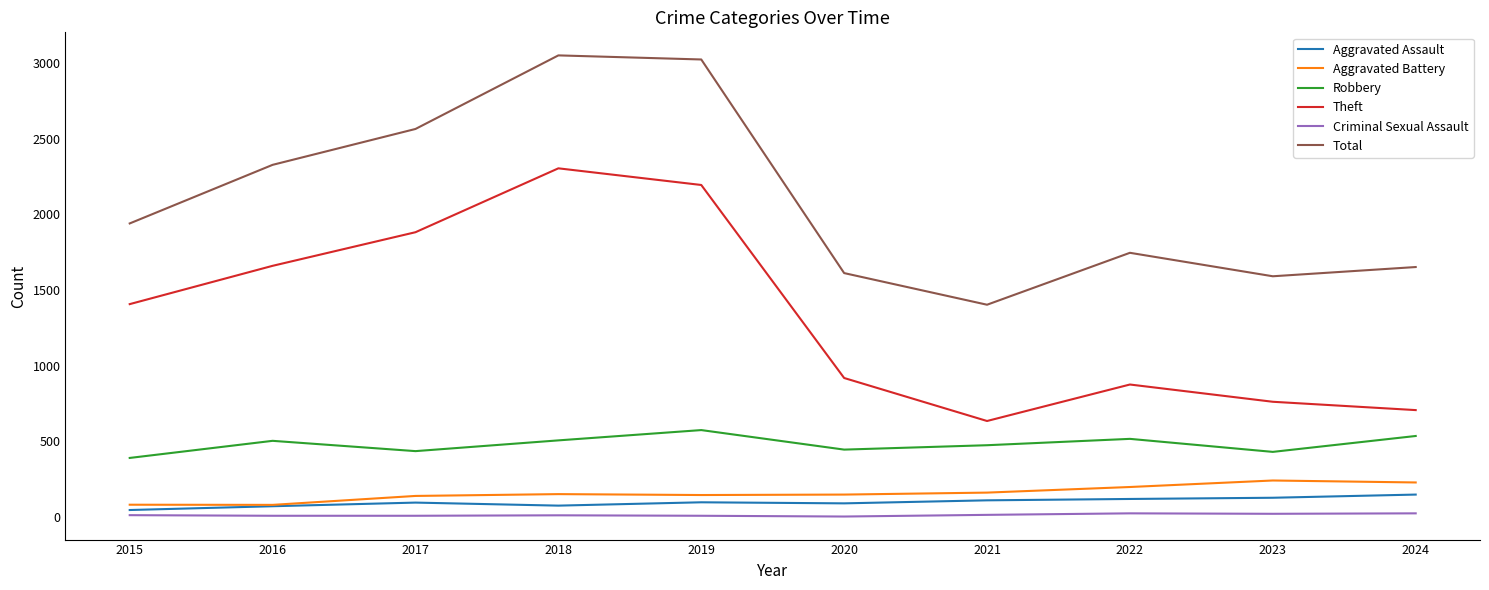

How many distinct data groups are displayed?

6